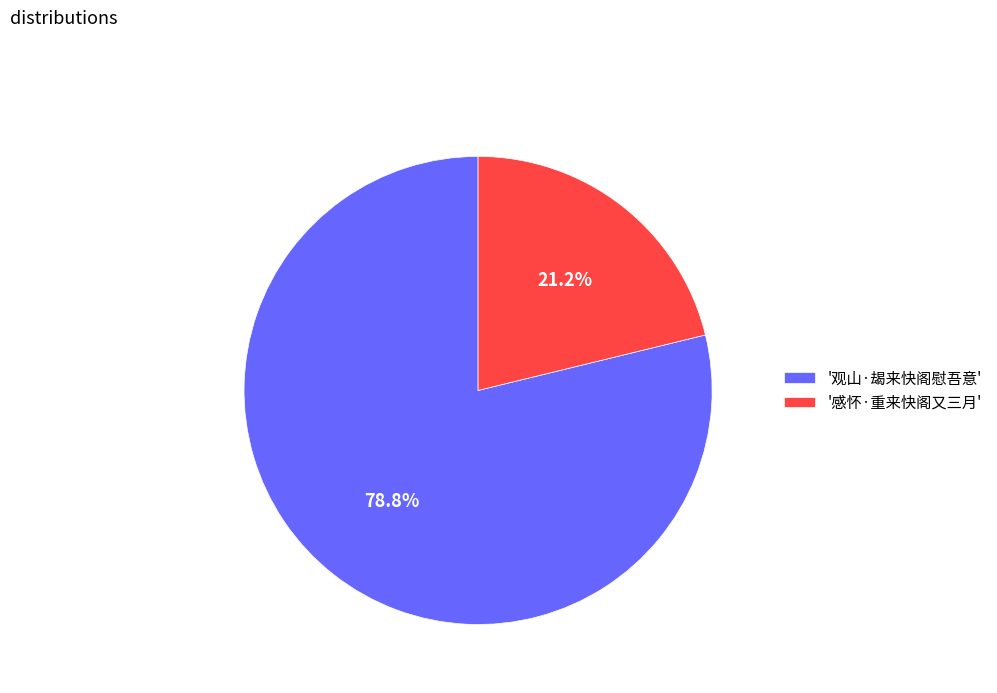

What percentage is NOT represented by '观山·朅来快阁慰吾意'?

21.2%